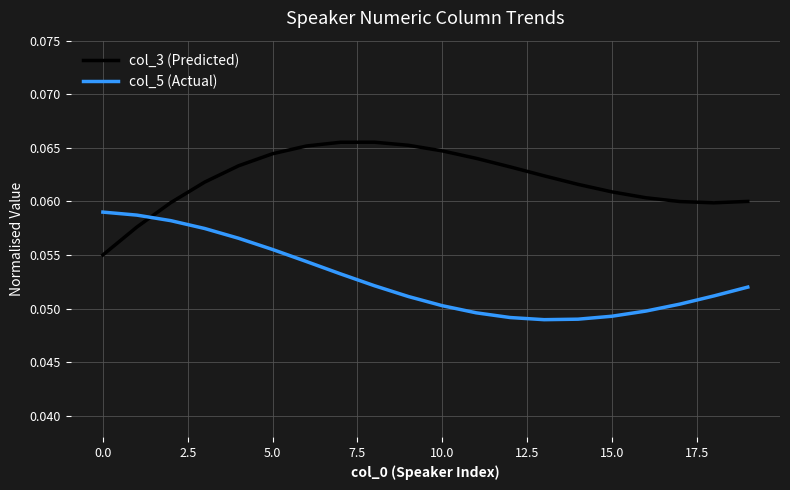

How many lines are shown in the chart?

2